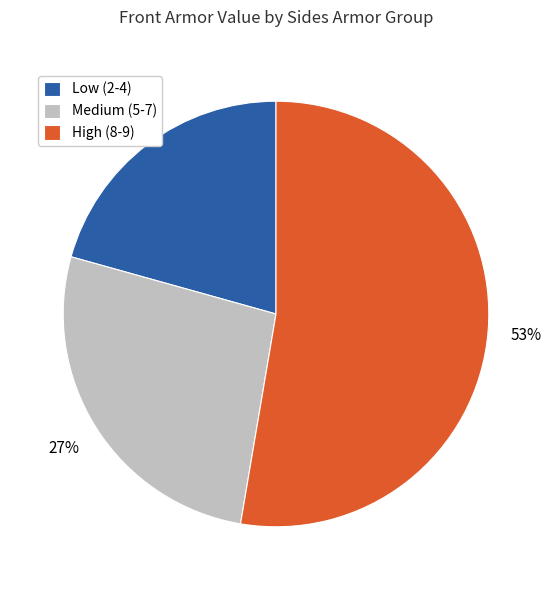

To the nearest percent, what portion does Low (2-4) represent?

21%